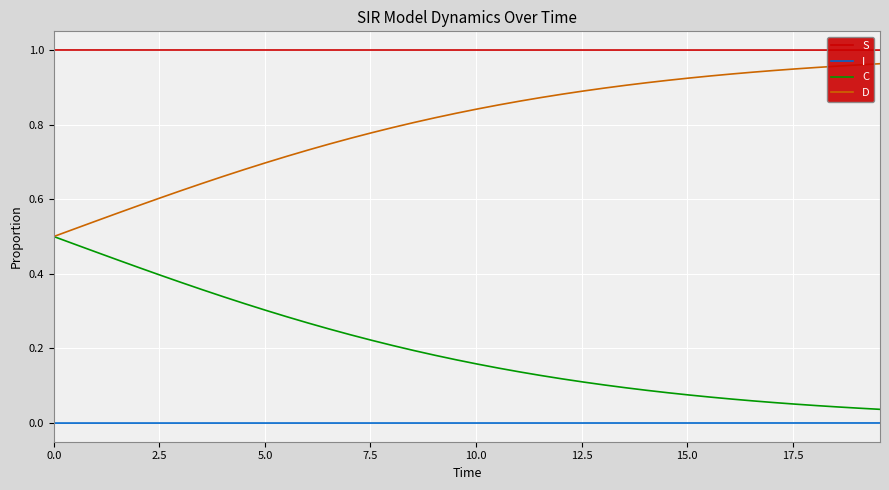

Rank the series by their average value, from highest to lowest.

S, D, C, I